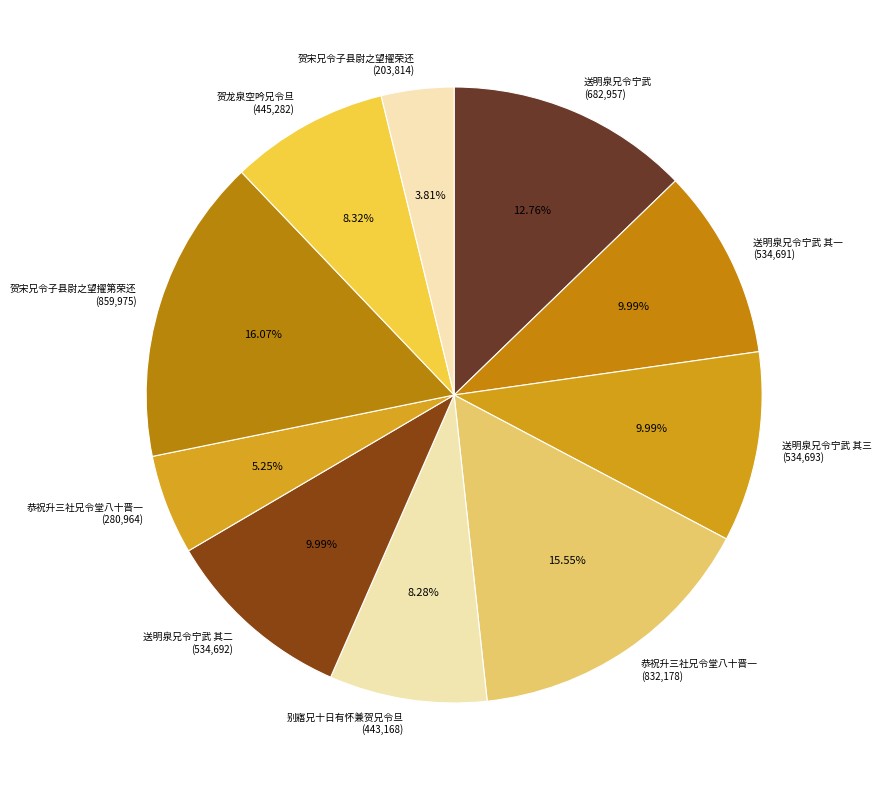

Do 贺龙泉空吟兄令旦 (445,282) and 贺宋兄令子县尉之望擢荣还 (203,814) together represent more than half of the pie?

No